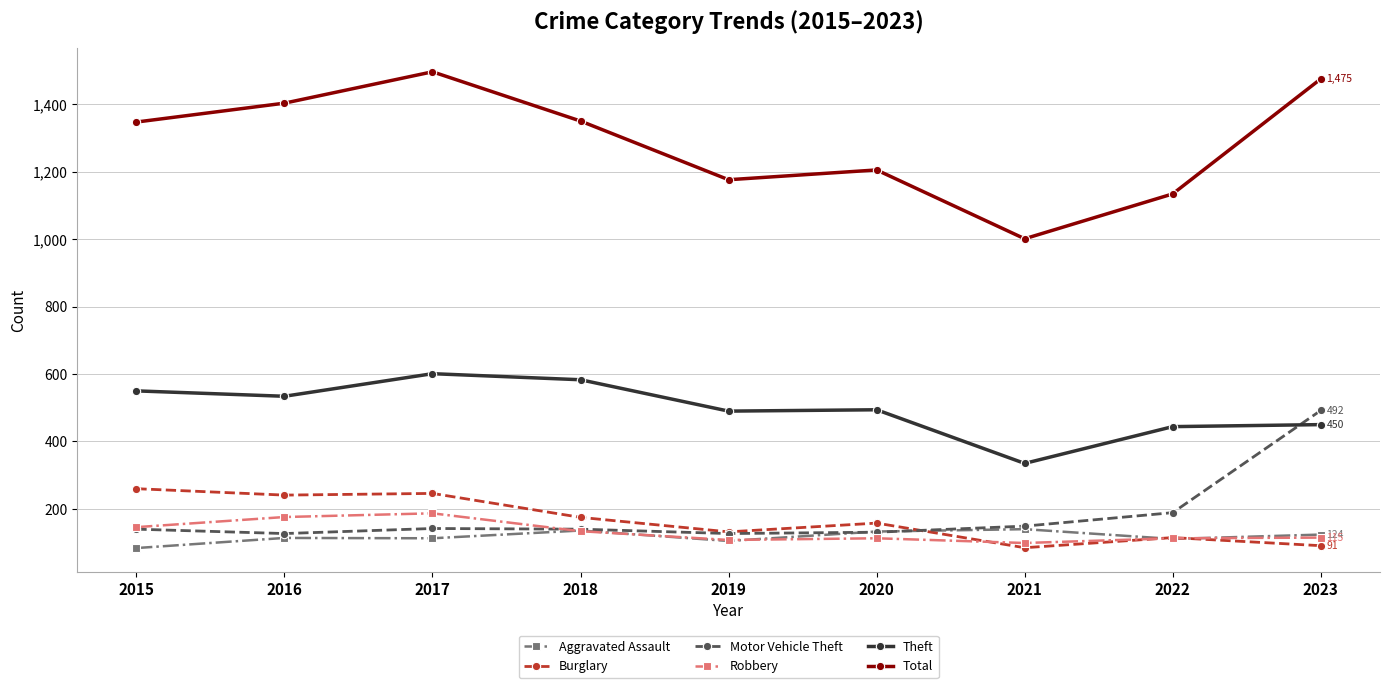

What is the value of the Motor Vehicle Theft point at the 9th from the left?

492